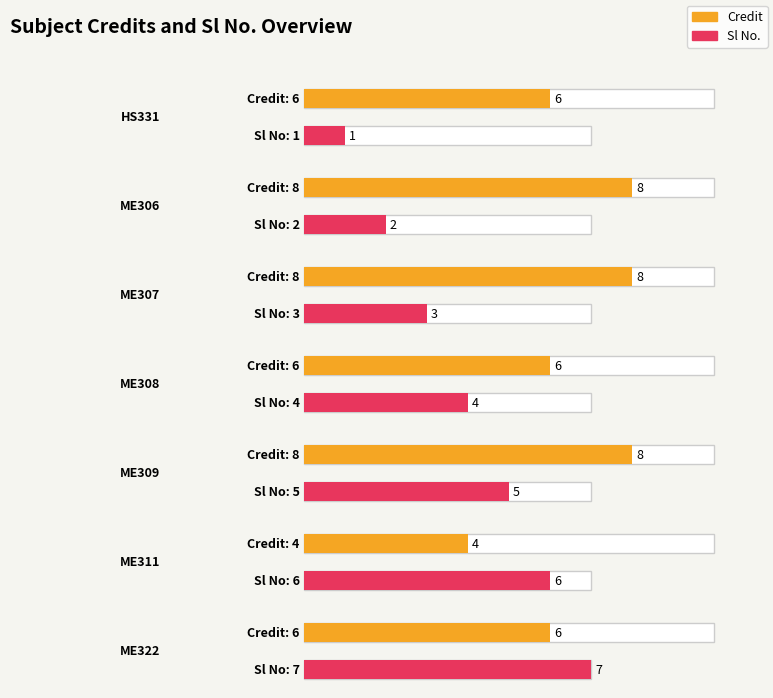

What is the label of the 5th bar from the left?

ME309